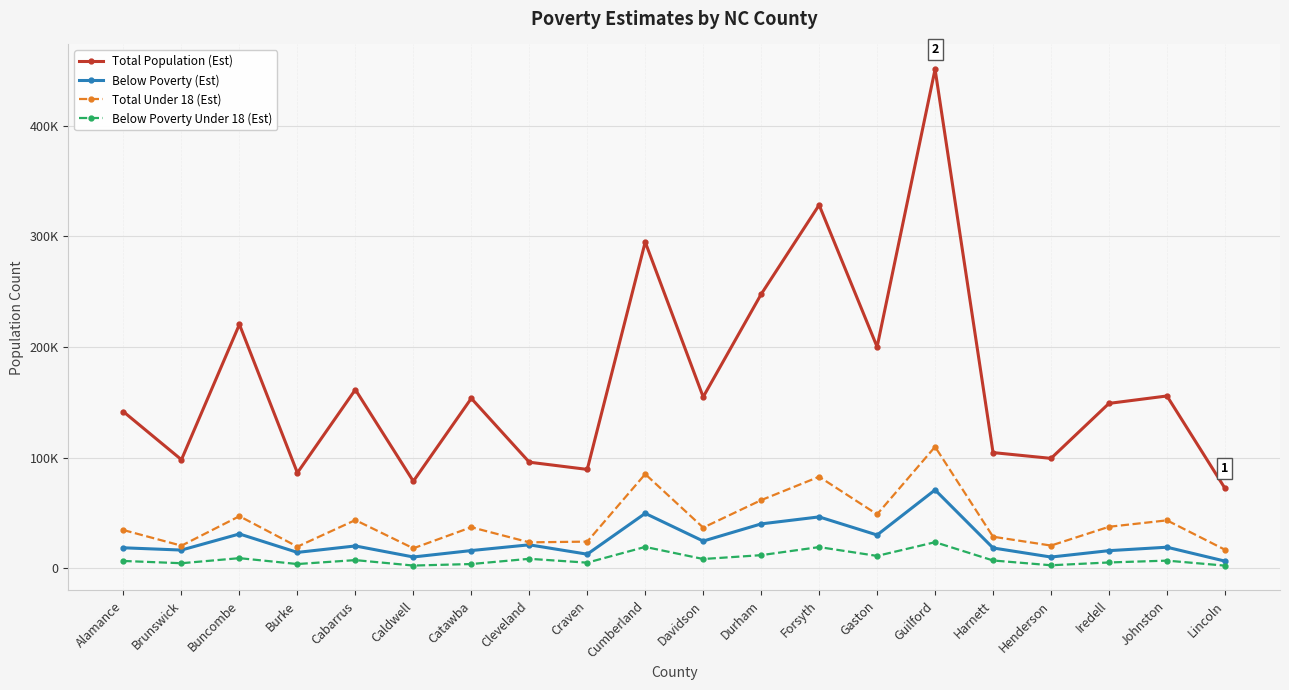

What is the sum of the Total Population (Est) values at Craven and Cumberland?

384134